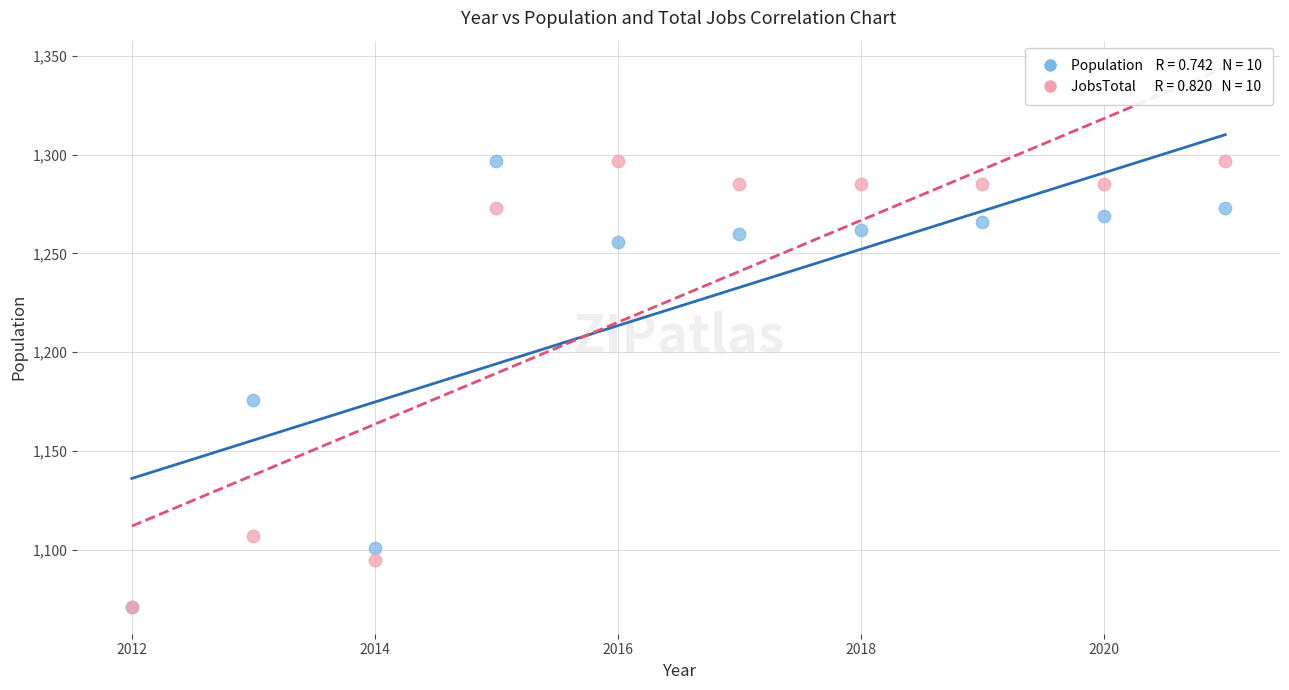

Across all series, what Y value is closest to 1184?

1176.0